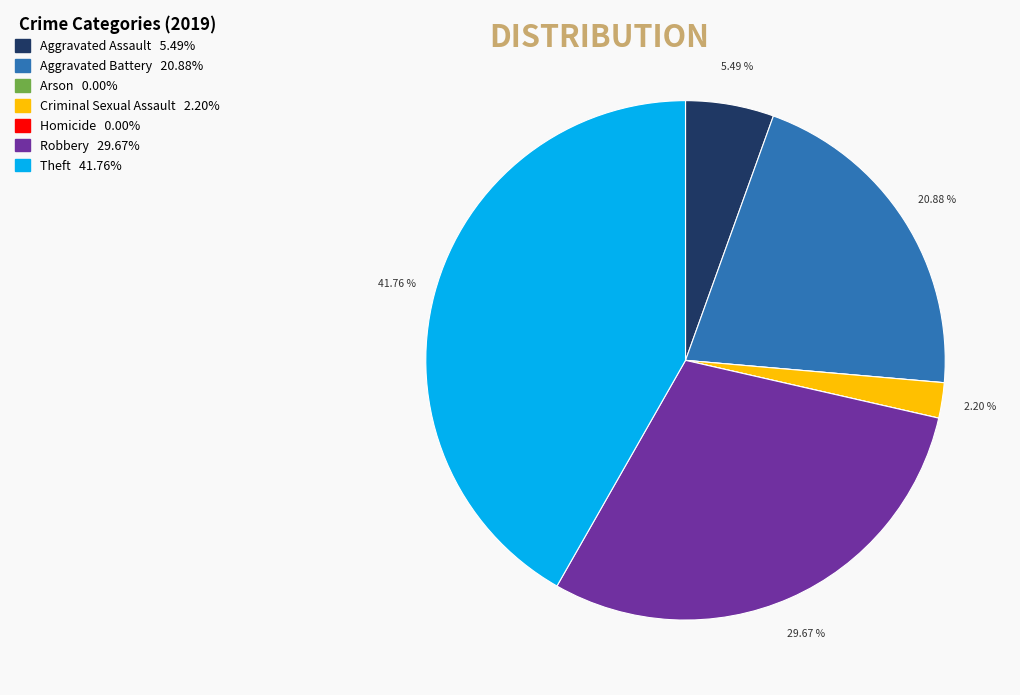

Which category has the biggest portion of the pie?

Theft